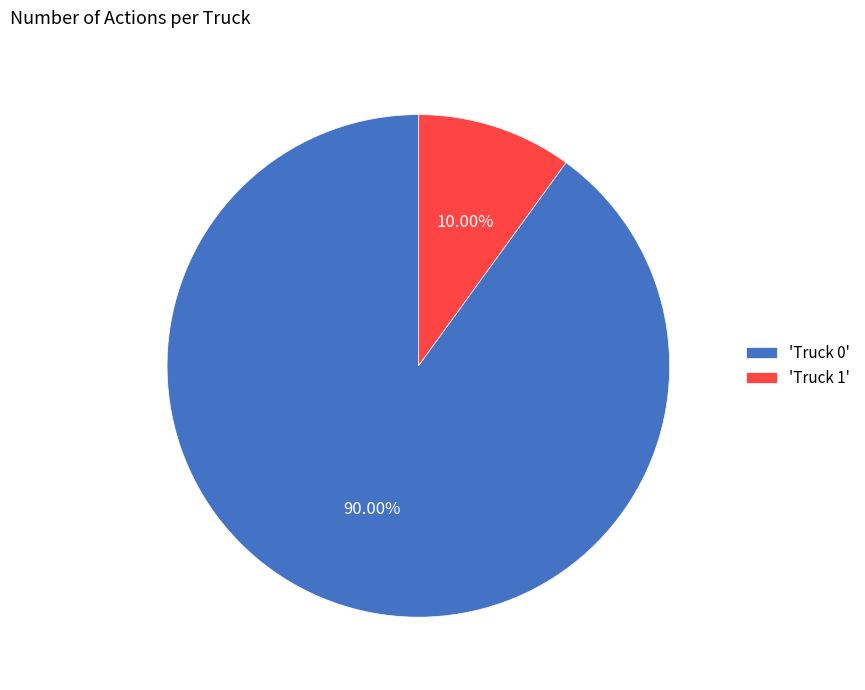

Do 'Truck 0' and 'Truck 1' together represent more than half of the pie?

Yes